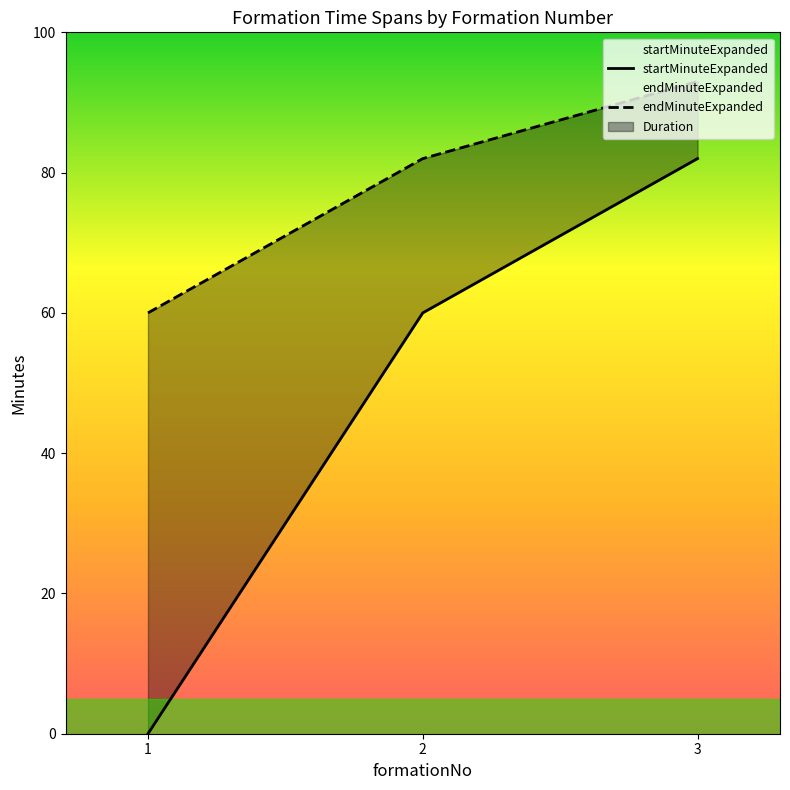

Read the endMinuteExpanded value at 1, to the nearest 5.

60